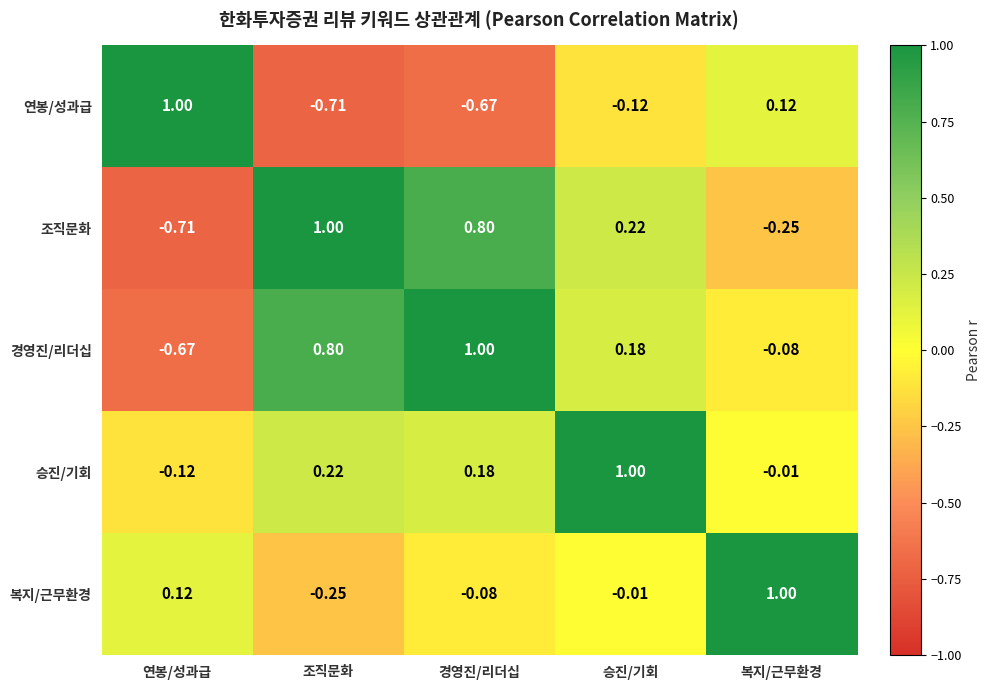

How many distinct data groups are displayed?

5